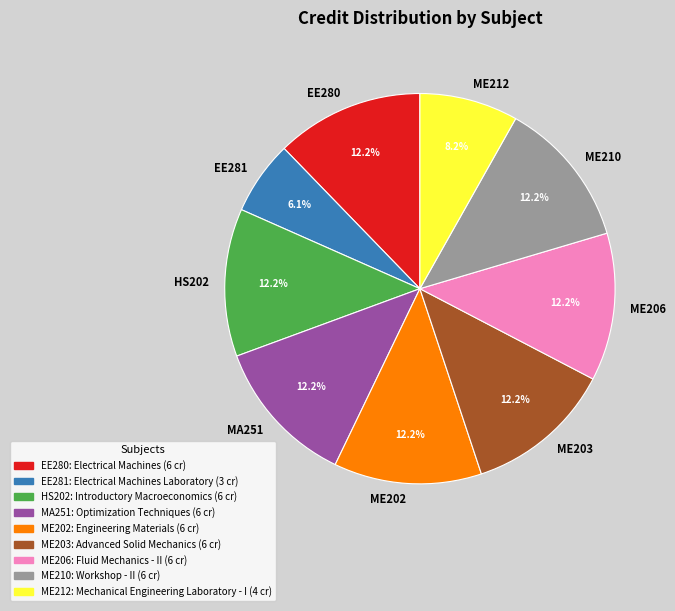

To the nearest percent, what percentage of the pie is ME212?

8%